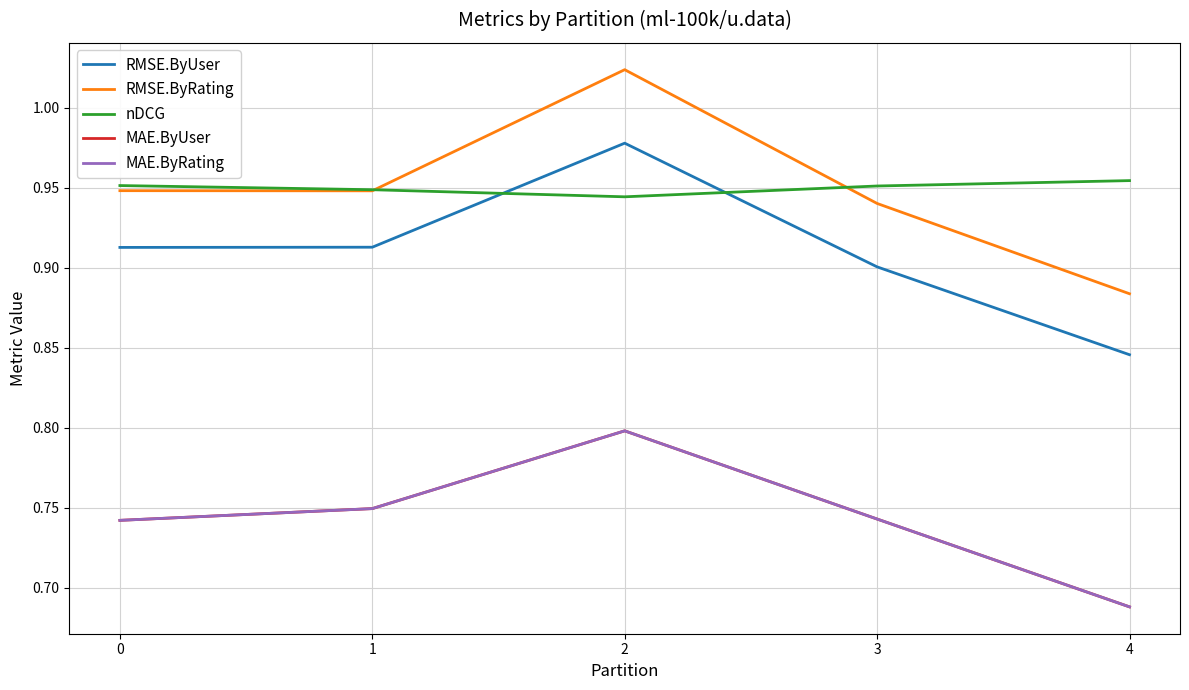

Does the chart display data point markers on the line(s)?

No